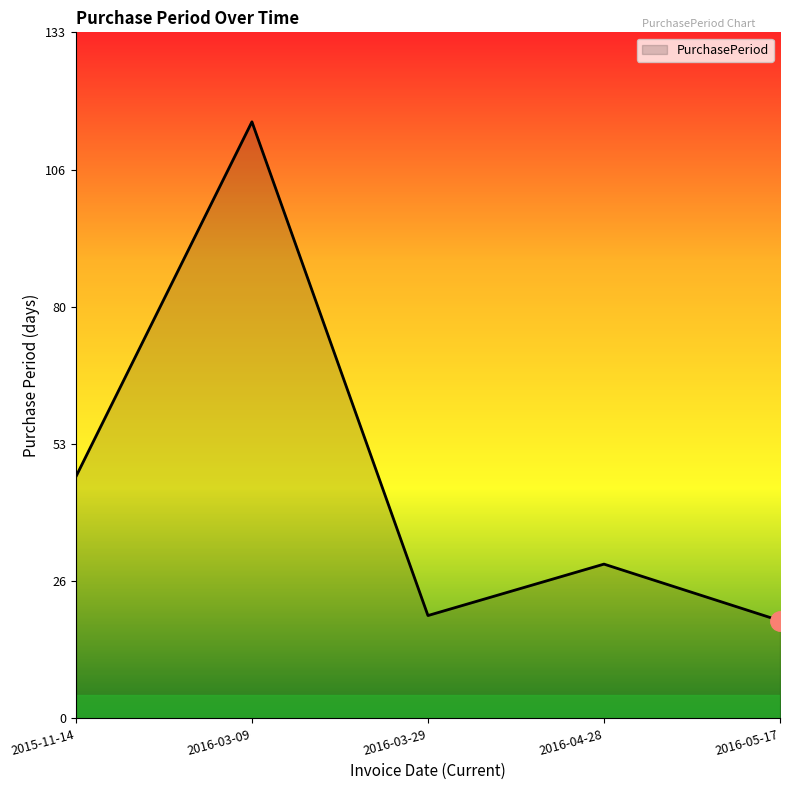

What is the difference between the second highest and second lowest values?

27